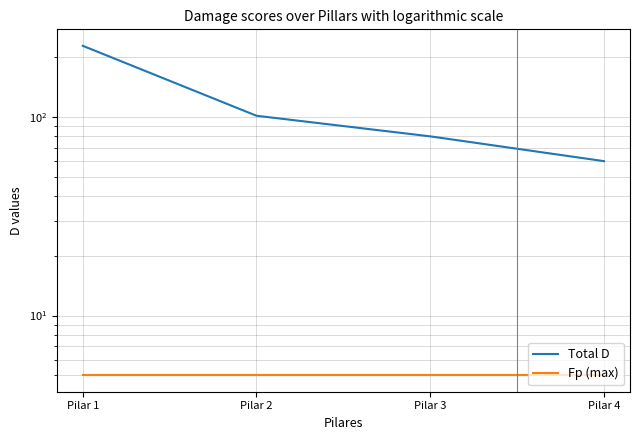

Reading left to right, what are all the values shown in this chart?

Total D: 228.8	101.6	80.0	60.0
Fp (max): 5.0	5.0	5.0	5.0